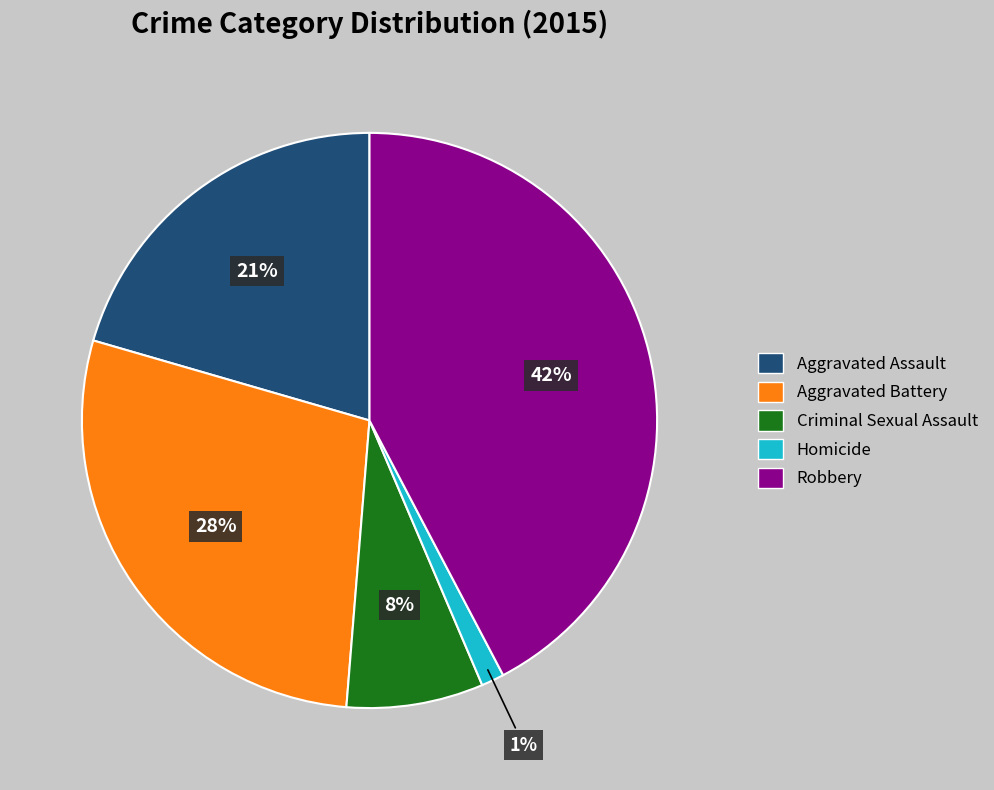

Is there any slice that represents more than half of the pie?

No